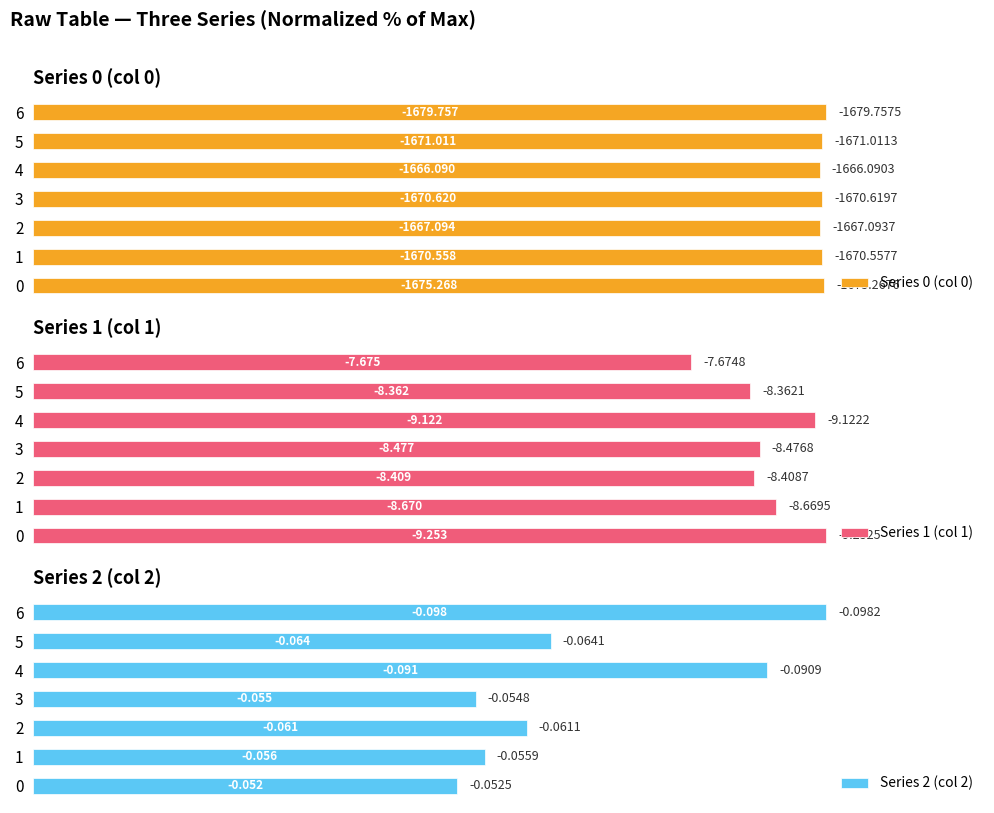

Does the chart contain stacked bars?

No